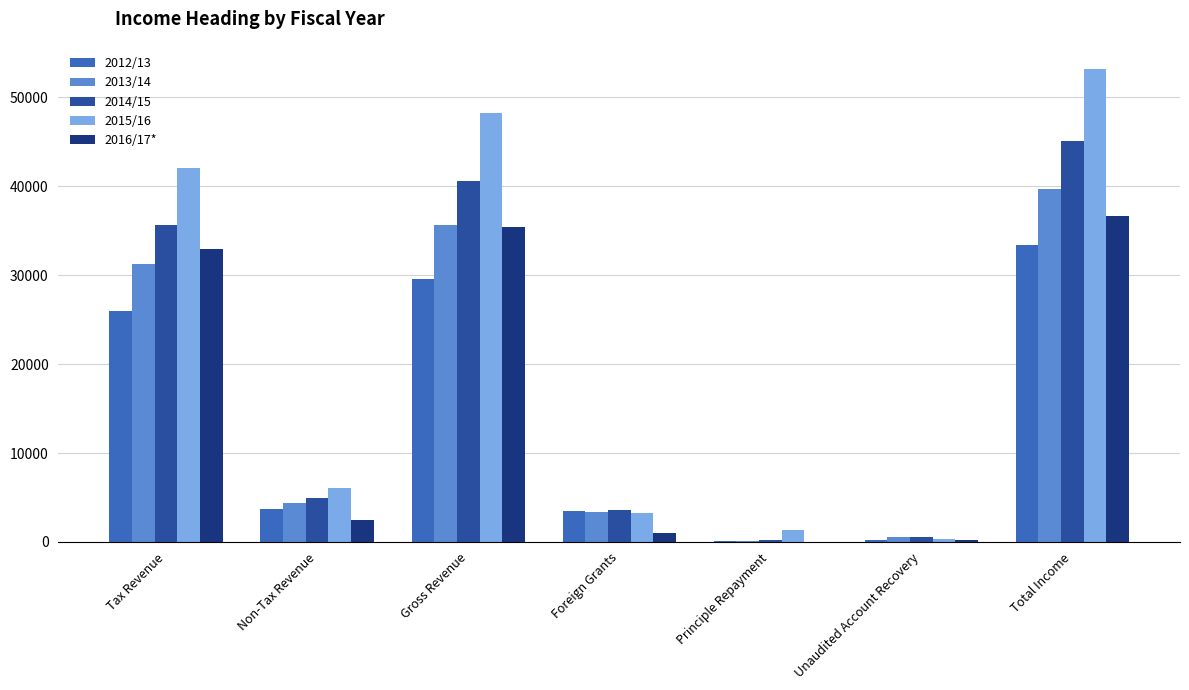

Which label corresponds to the largest value in the chart?

Total Income